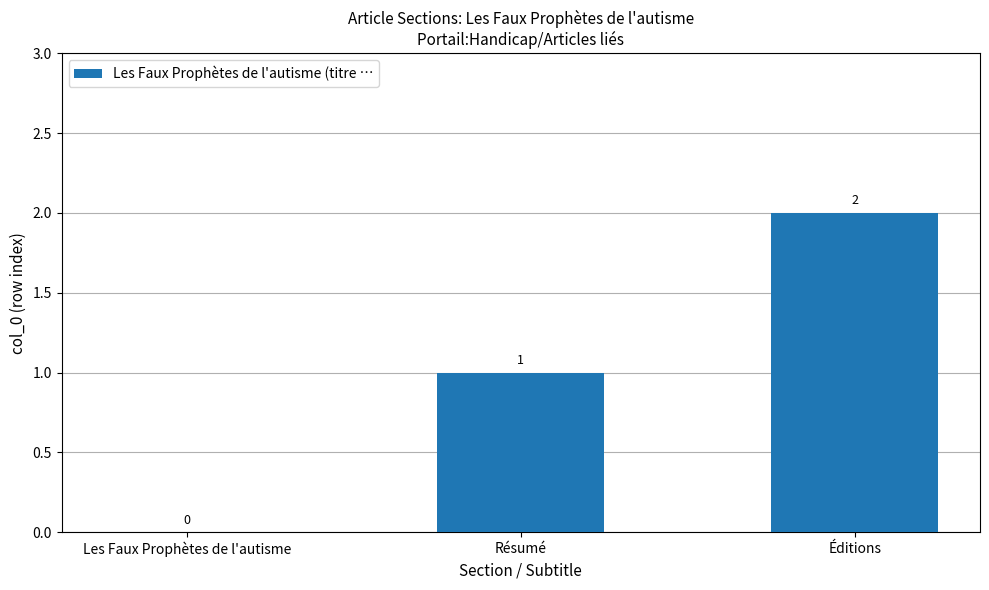

At which label is the value closest to 1?

Résumé